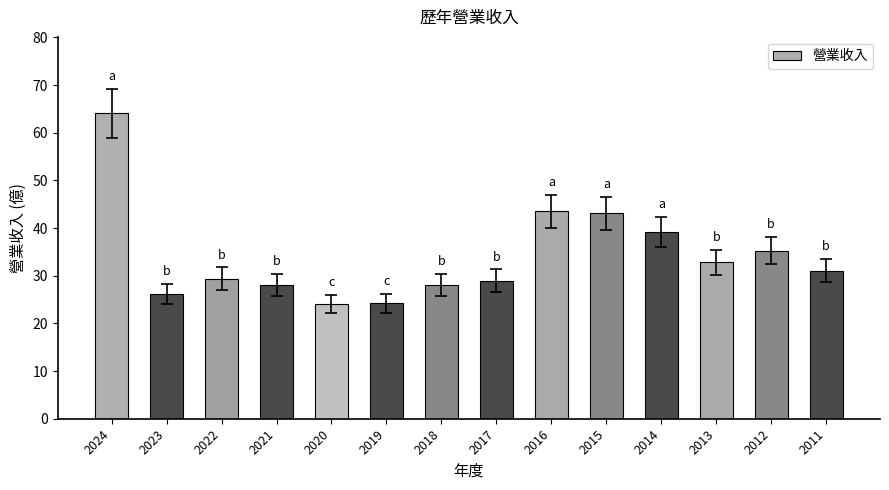

Where does the data first go above 31?

2024